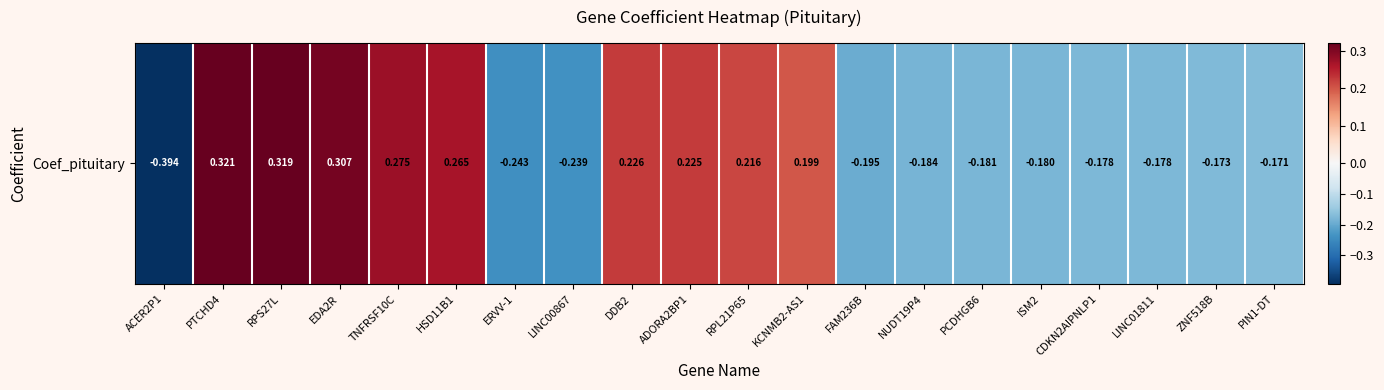

What is the change in value from ERVV-1 to PIN1-DT?

+0.1